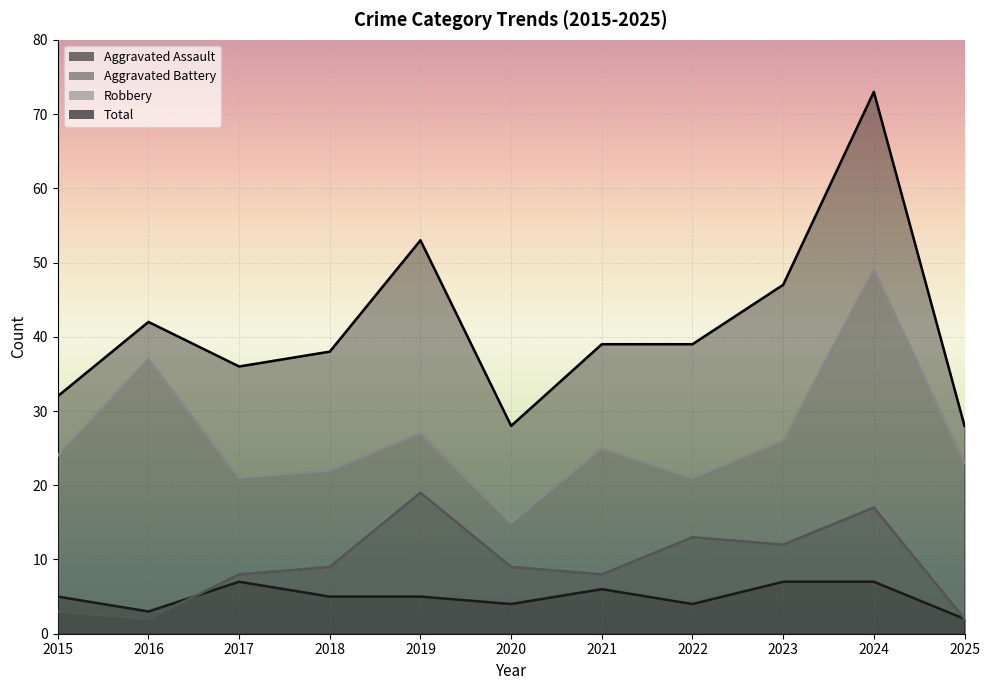

True or false: Total and Aggravated Battery intersect in this chart.

False